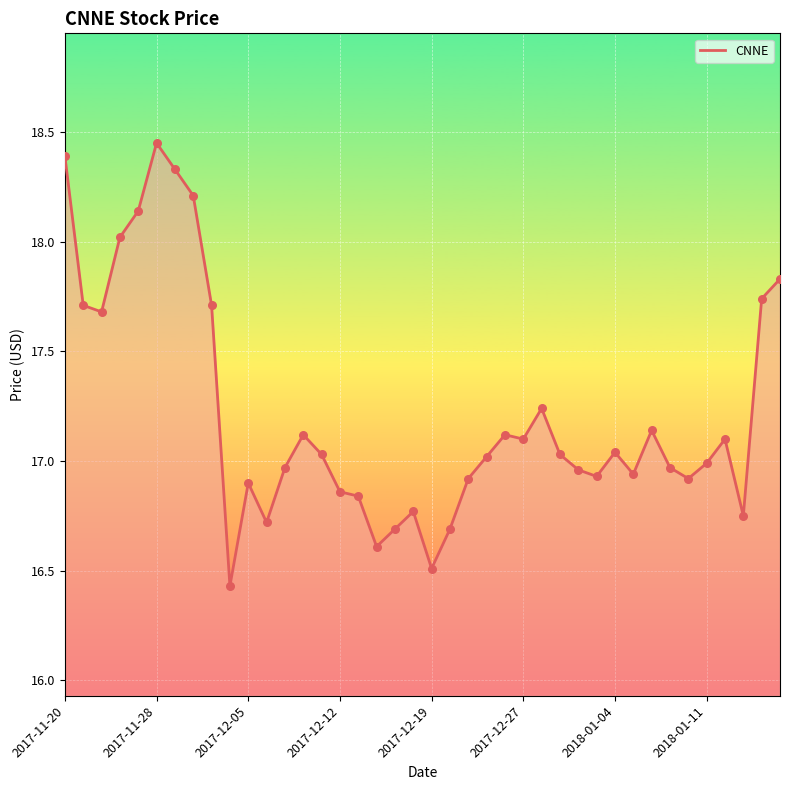

What is the smallest value displayed?

16.4